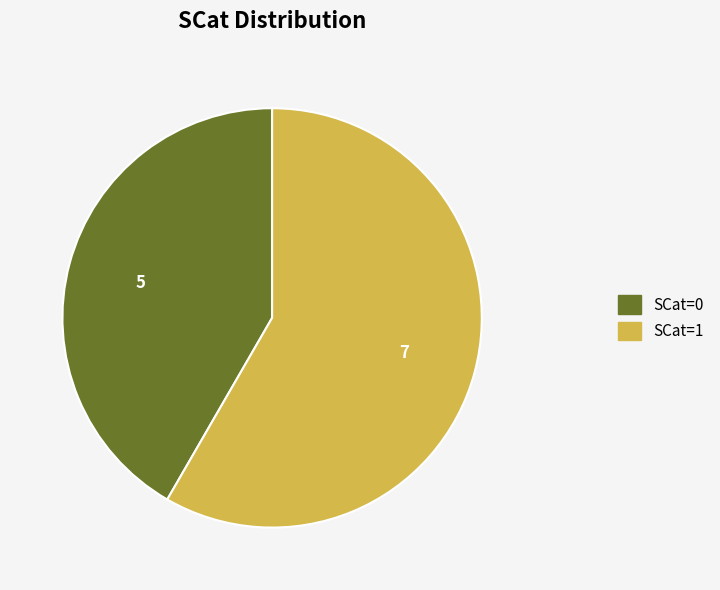

Is it true that SCat=1 is 58% of the pie?

True